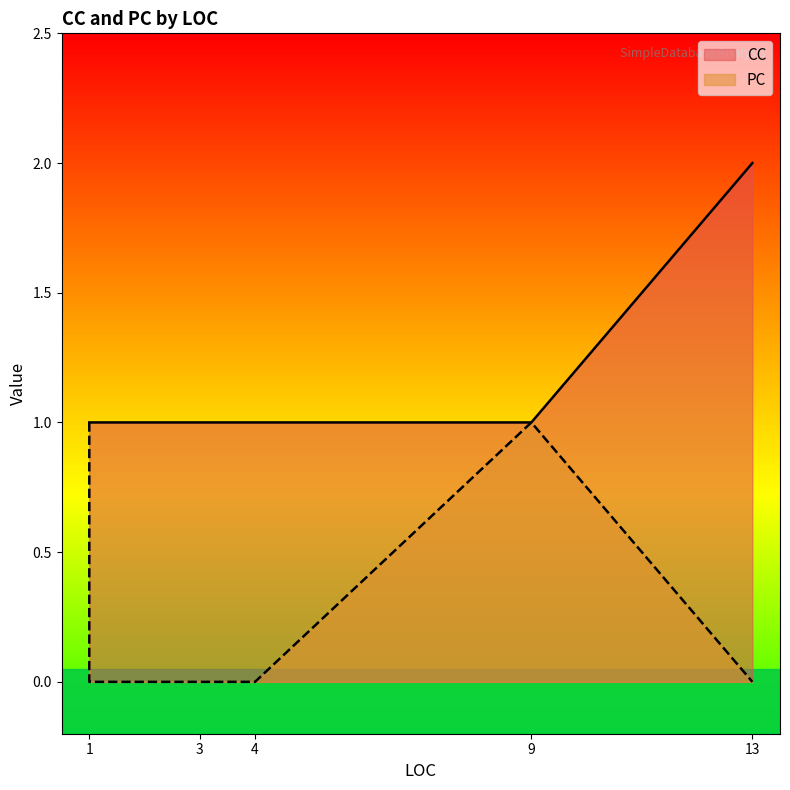

List the series in order of their peak value, highest first.

CC, PC